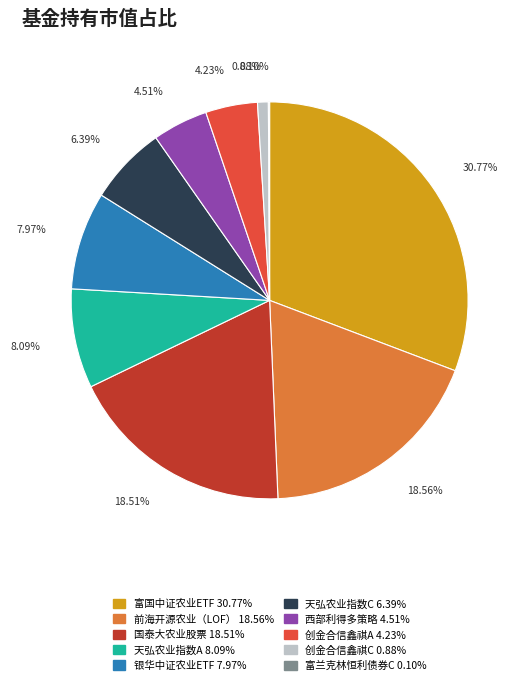

Does any single category account for the majority?

No